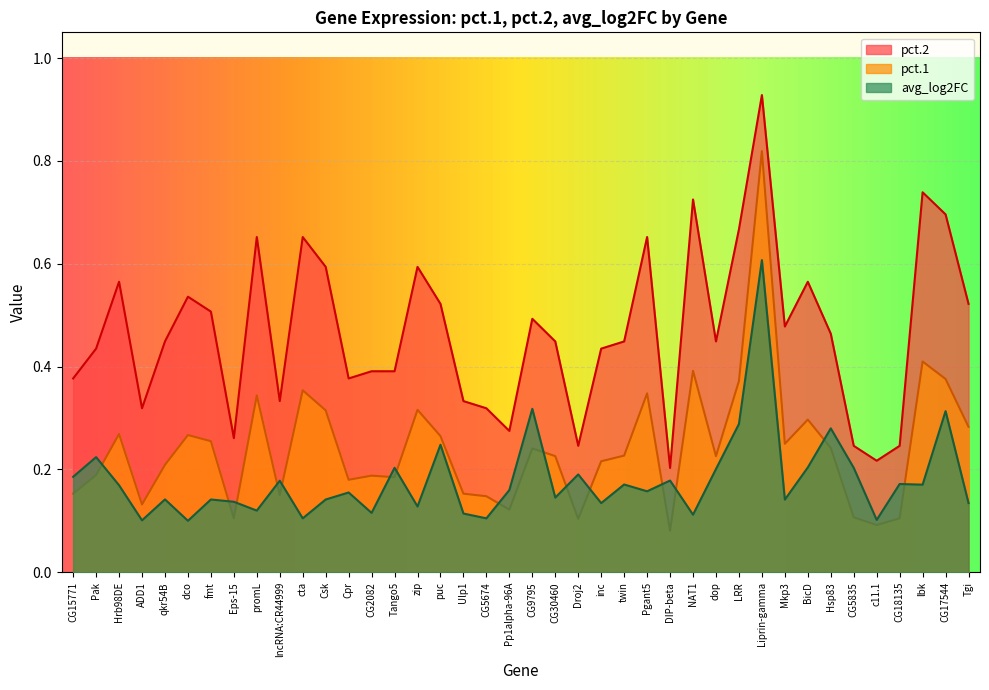

Reading left to right, extract all data points from this chart.

pct.1: CG15771=0.2	Pak=0.2	Hrb98DE=0.3	ADD1=0.1	qkr54B=0.2	dco=0.3	fmt=0.3	Eps-15=0.1	promL=0.3	lncRNA:CR44999=0.1	cta=0.4	Csk=0.3	Cpr=0.2	CG2082=0.2	Tango5=0.2	zip=0.3	puc=0.3	Ulp1=0.2	CG5674=0.1	Pp1alpha-96A=0.1	CG9795=0.2	CG30460=0.2	Droj2=0.1	inc=0.2	twin=0.2	Pgant5=0.3	DIP-beta=0.1	NAT1=0.4	dop=0.2	LRR=0.4	Liprin-gamma=0.8	Mkp3=0.2	BicD=0.3	Hsp83=0.2	CG5835=0.1	c11.1=0.1	CG18135=0.1	lbk=0.4	CG17544=0.4	Tgi=0.3
pct.2: CG15771=0.4	Pak=0.4	Hrb98DE=0.6	ADD1=0.3	qkr54B=0.4	dco=0.5	fmt=0.5	Eps-15=0.3	promL=0.7	lncRNA:CR44999=0.3	cta=0.7	Csk=0.6	Cpr=0.4	CG2082=0.4	Tango5=0.4	zip=0.6	puc=0.5	Ulp1=0.3	CG5674=0.3	Pp1alpha-96A=0.3	CG9795=0.5	CG30460=0.4	Droj2=0.2	inc=0.4	twin=0.4	Pgant5=0.7	DIP-beta=0.2	NAT1=0.7	dop=0.4	LRR=0.7	Liprin-gamma=0.9	Mkp3=0.5	BicD=0.6	Hsp83=0.5	CG5835=0.2	c11.1=0.2	CG18135=0.2	lbk=0.7	CG17544=0.7	Tgi=0.5
avg_log2FC: CG15771=0.2	Pak=0.2	Hrb98DE=0.2	ADD1=0.1	qkr54B=0.1	dco=0.1	fmt=0.1	Eps-15=0.1	promL=0.1	lncRNA:CR44999=0.2	cta=0.1	Csk=0.1	Cpr=0.2	CG2082=0.1	Tango5=0.2	zip=0.1	puc=0.2	Ulp1=0.1	CG5674=0.1	Pp1alpha-96A=0.2	CG9795=0.3	CG30460=0.1	Droj2=0.2	inc=0.1	twin=0.2	Pgant5=0.2	DIP-beta=0.2	NAT1=0.1	dop=0.2	LRR=0.3	Liprin-gamma=0.6	Mkp3=0.1	BicD=0.2	Hsp83=0.3	CG5835=0.2	c11.1=0.1	CG18135=0.2	lbk=0.2	CG17544=0.3	Tgi=0.1